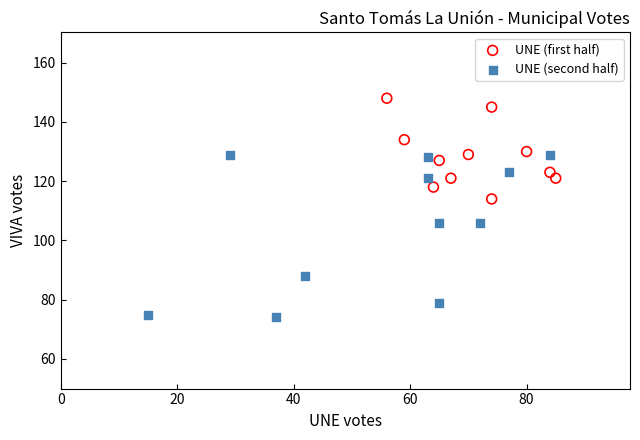

Which series reaches the maximum Y coordinate?

UNE (first half)